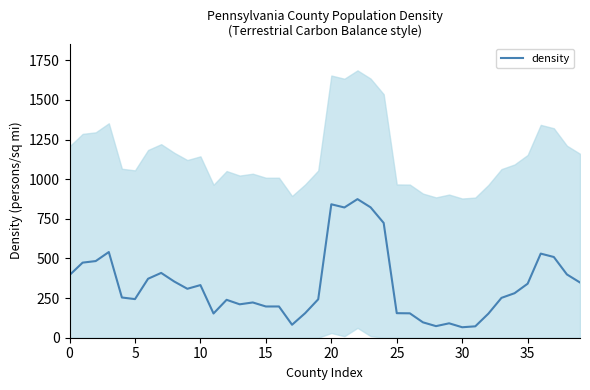

How many interior local valleys (lower than both neighbors) does the data have?

9